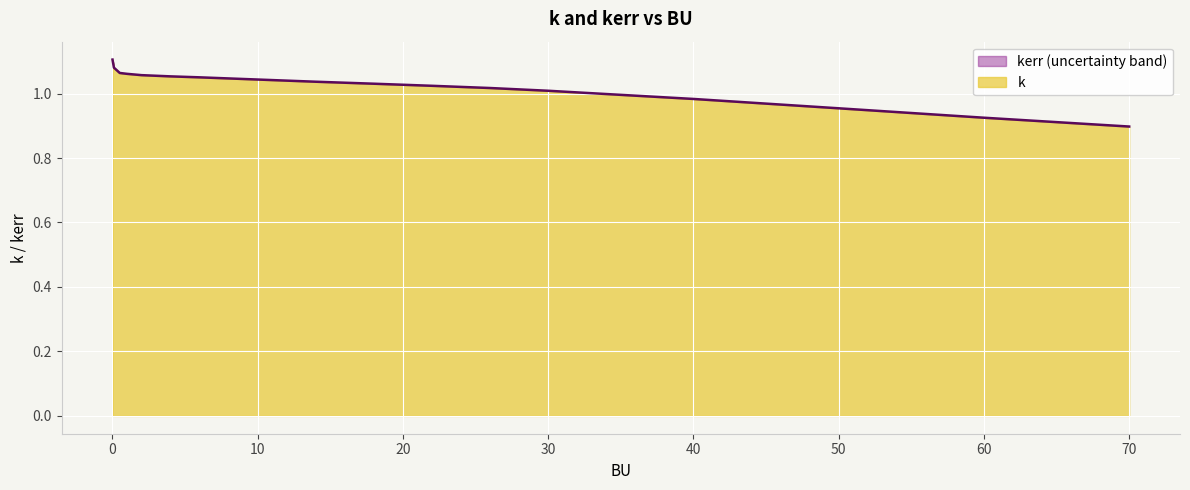

What is the average value?

1.0